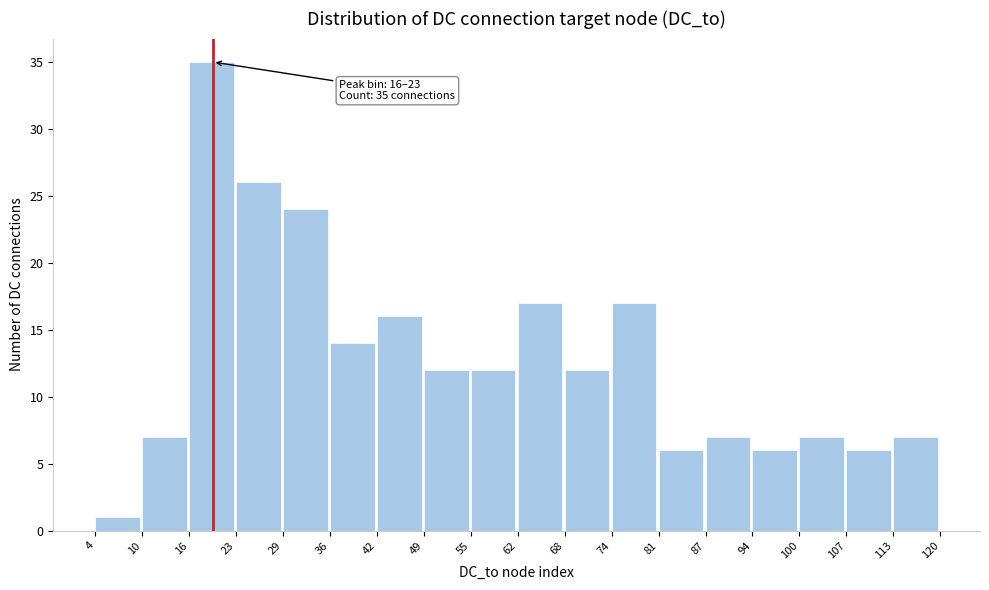

Which range on the x-axis has the tallest bar?

16 to 23